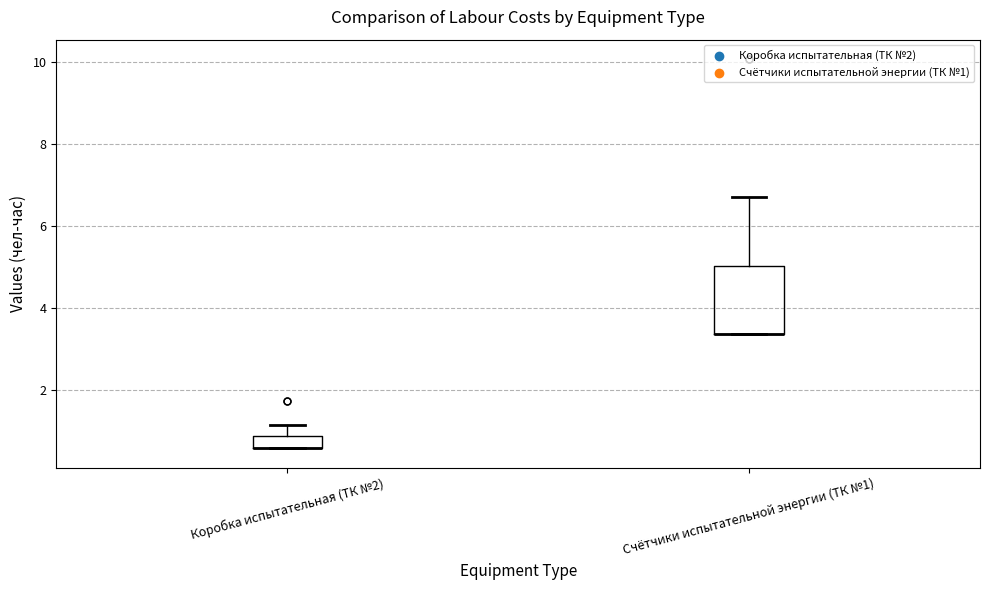

Comparing the boxes themselves (not the whiskers), which one is the tallest?

Счётчики испытательной энергии (ТК №1)